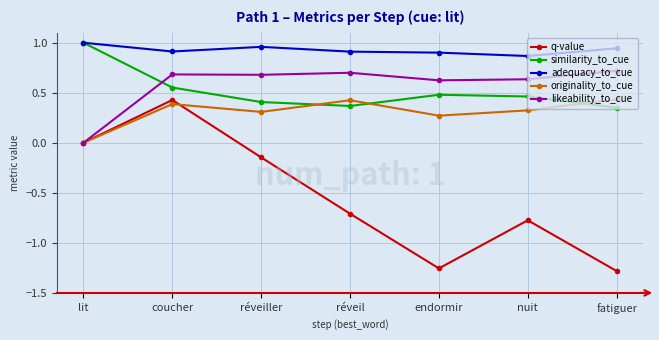

How many data points does each series have?

7